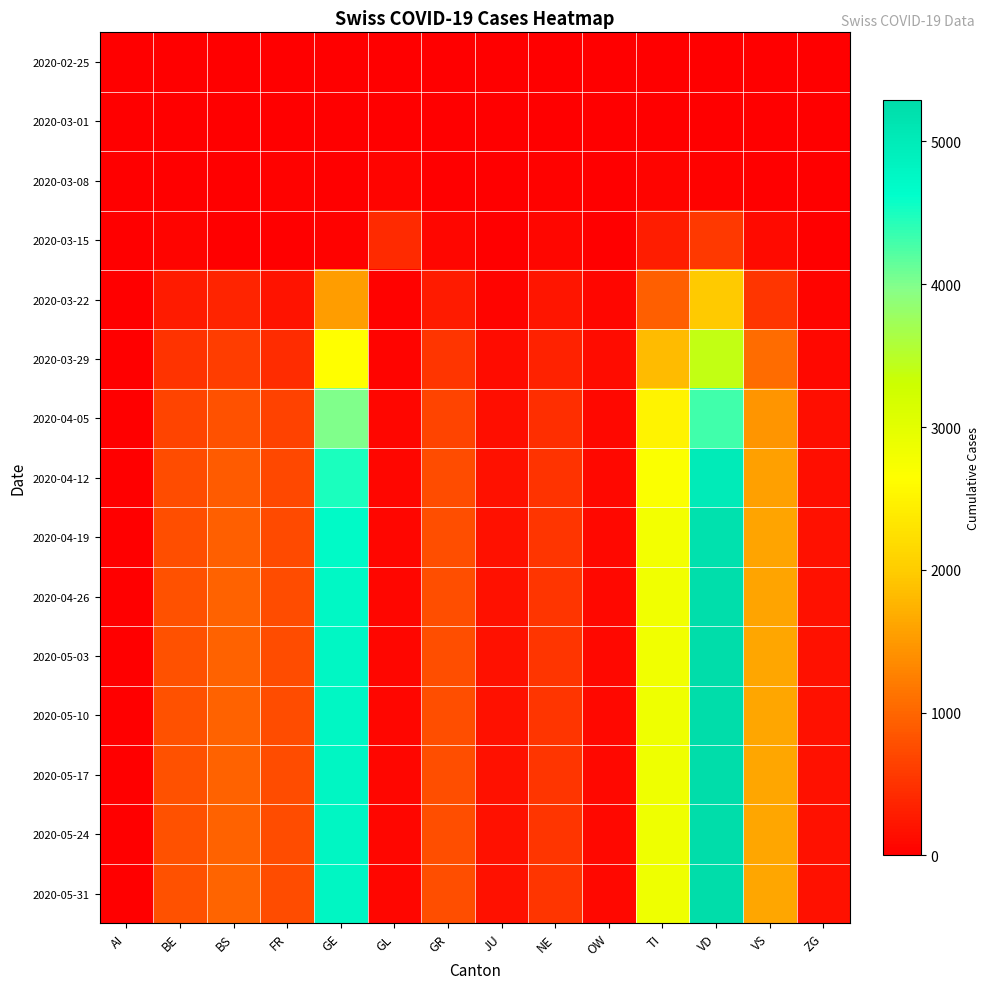

Count the number of categories in the chart.

14